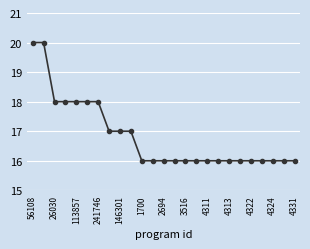

What is the value of the 19th point from the left?

16